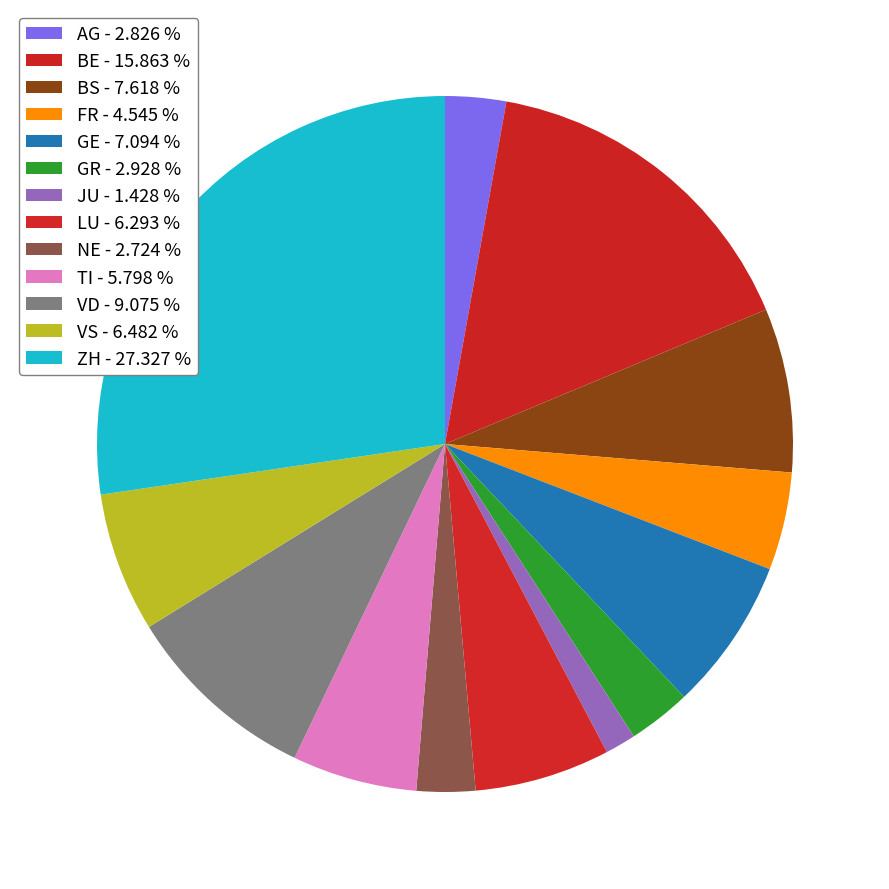

What is the smallest slice in the pie chart?

JU